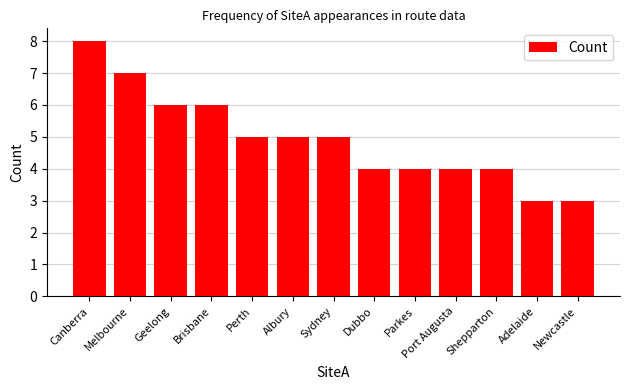

At which category does the chart reach its peak across all series?

Canberra